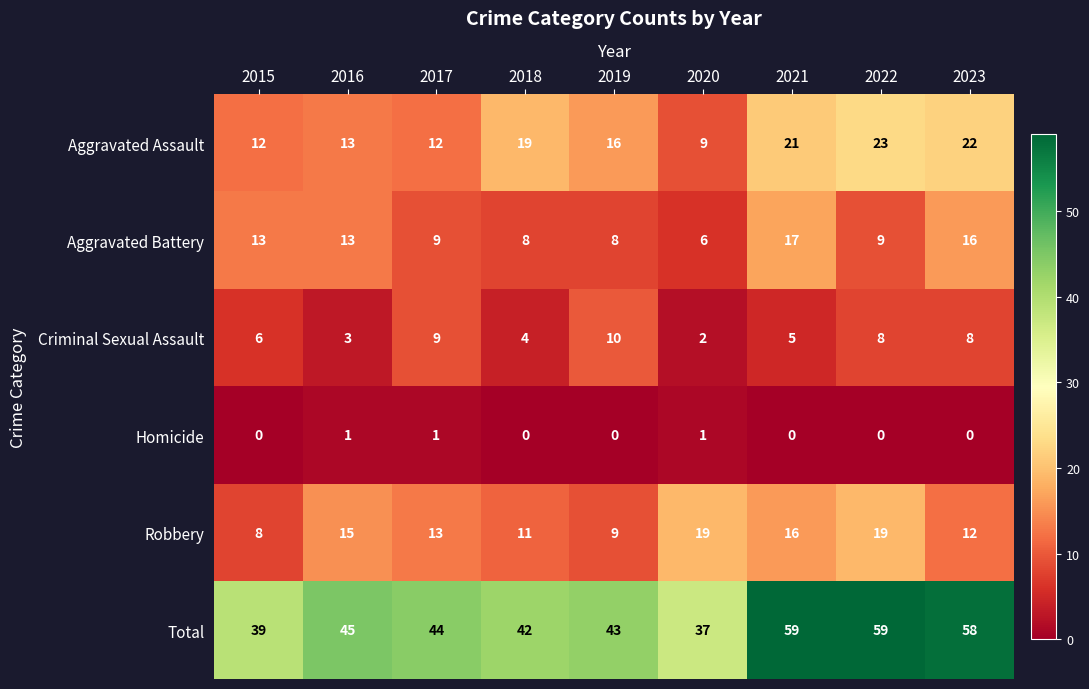

Which series changed the most between 2016 and 2019?

Criminal Sexual Assault